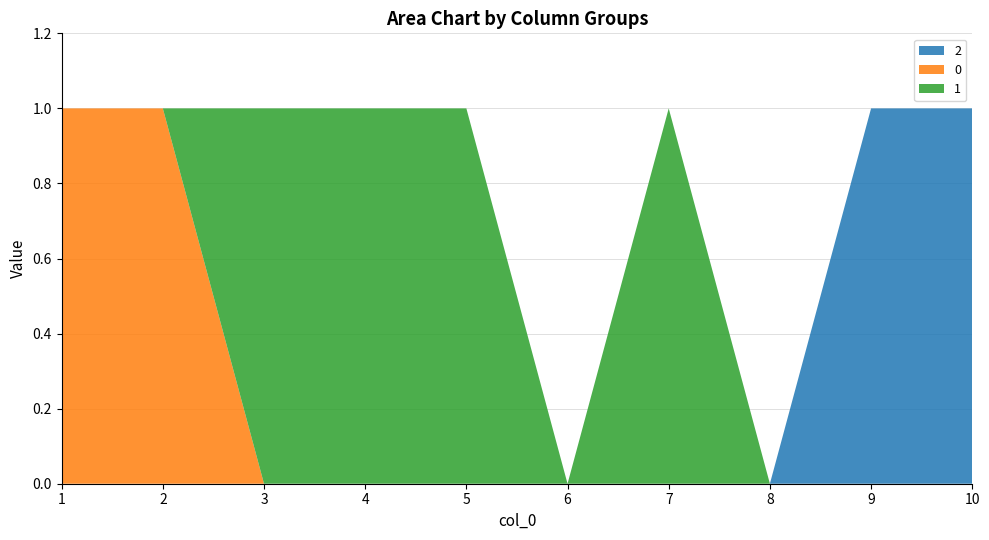

Reading left to right, what are all the values shown in this chart?

2: 1=0	2=0	3=0	4=0	5=0	6=0	7=0	8=0	9=1	10=1
0: 1=1	2=1	3=0	4=0	5=0	6=0	7=0	8=0	9=0	10=0
1: 1=0	2=0	3=1	4=1	5=1	6=0	7=1	8=0	9=0	10=0